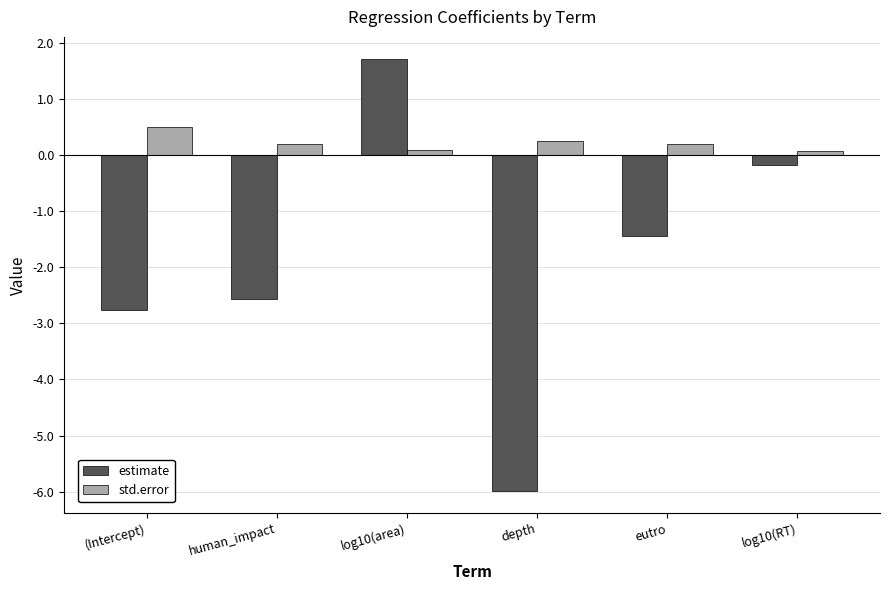

Rank the categories by estimate value from lowest to highest.

depth, (Intercept), human_impact, eutro, log10(RT), log10(area)